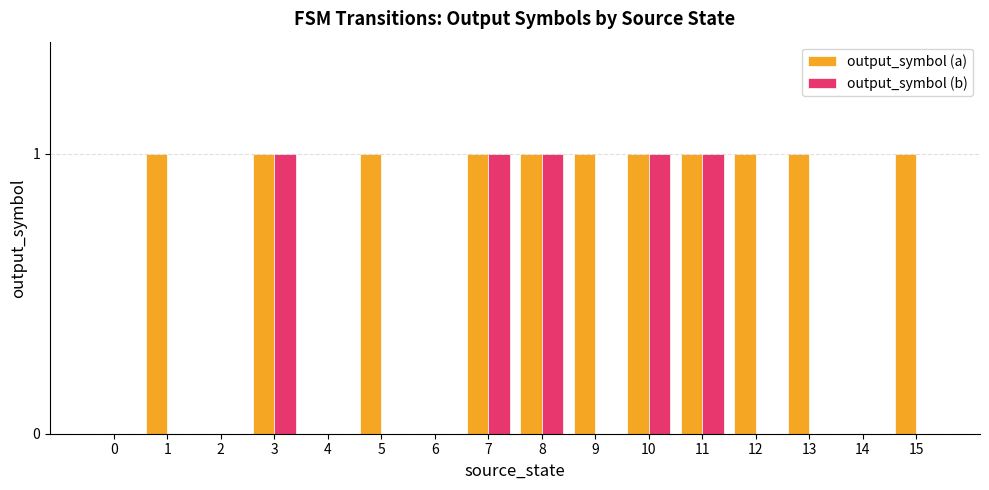

Reading left to right, transcribe all the data shown in this chart.

output_symbol (a): 0=0	1=1	2=0	3=1	4=0	5=1	6=0	7=1	8=1	9=1	10=1	11=1	12=1	13=1	14=0	15=1
output_symbol (b): 0=0	1=0	2=0	3=1	4=0	5=0	6=0	7=1	8=1	9=0	10=1	11=1	12=0	13=0	14=0	15=0